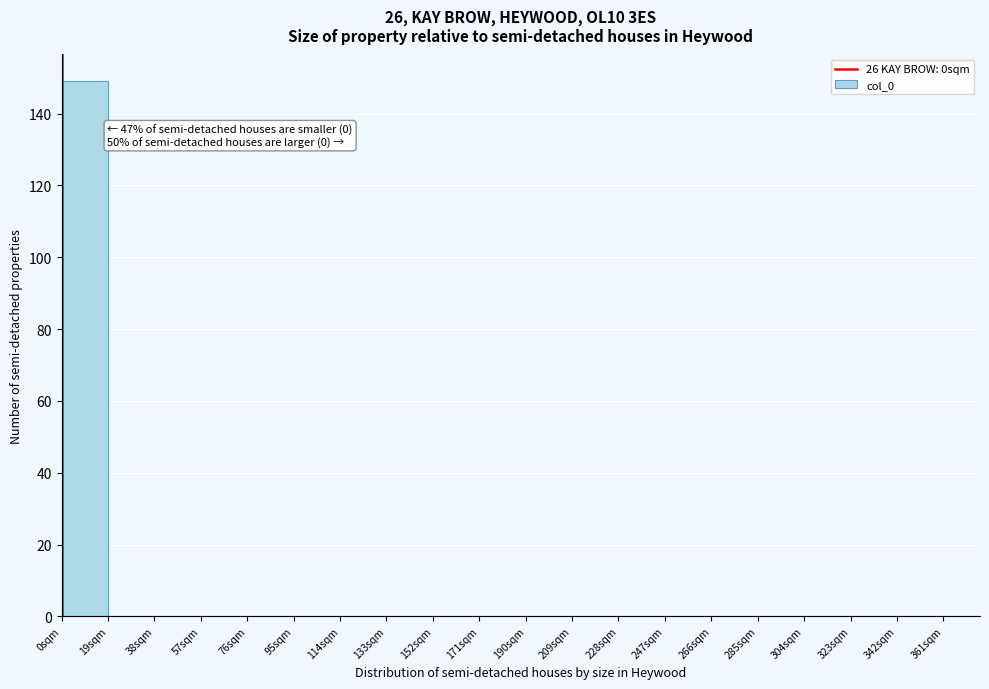

Which range on the x-axis has the tallest bar?

0 to 19